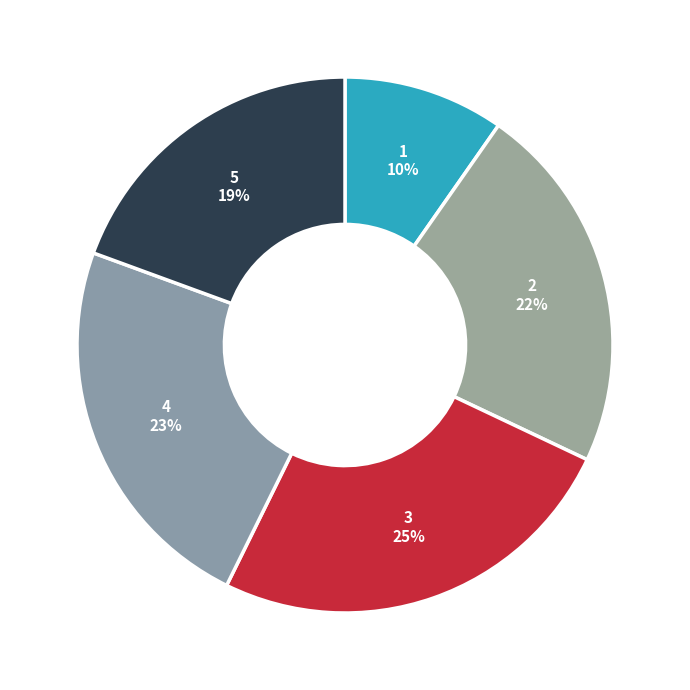

The 2 slice represents 22% of the pie. True or false?

True